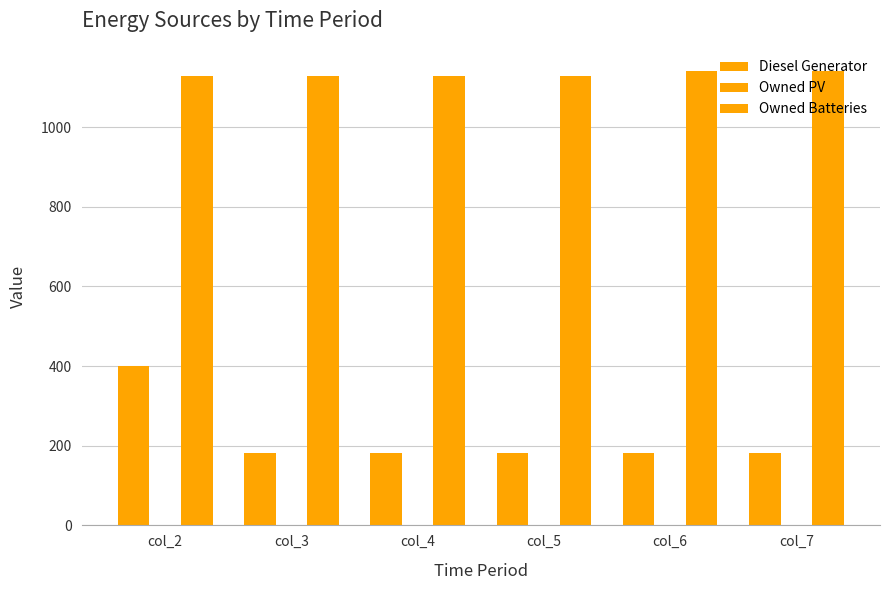

How many values in the Diesel Generator series are below 182?

3